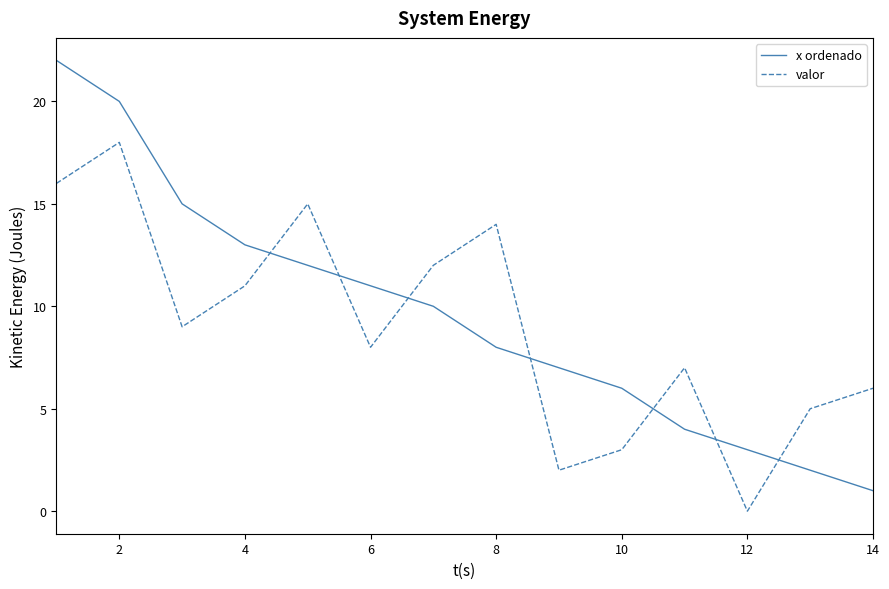

Which series has the largest range (max minus min)?

x ordenado